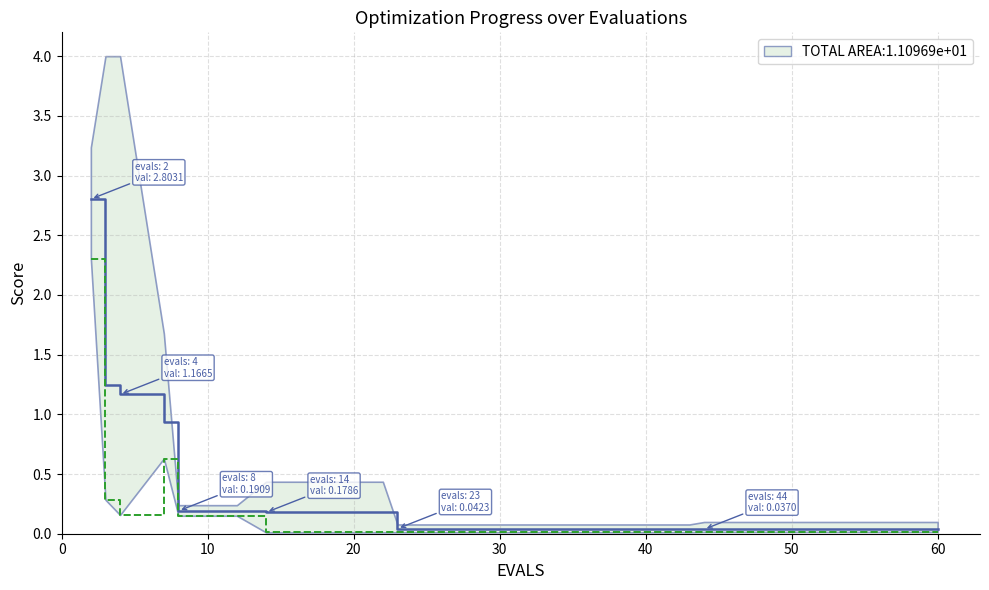

Rank the series by their maximum value, from highest to lowest.

mean, best